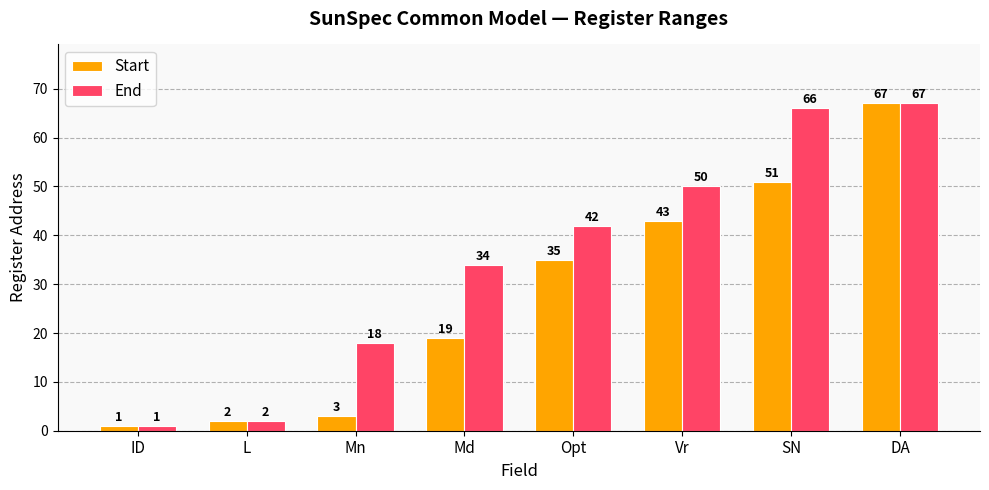

What is the total value across all series at Opt?

77